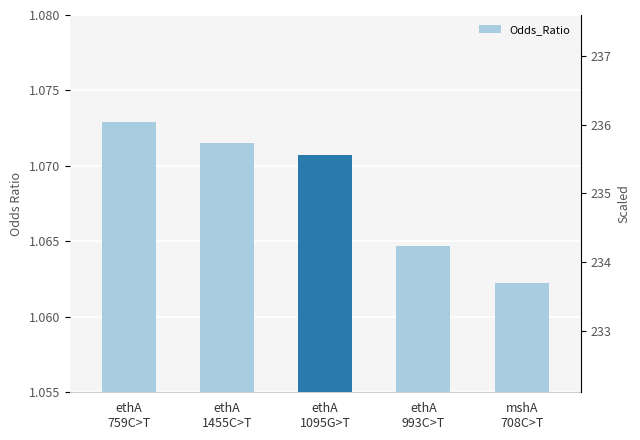

What is the ratio of the value at ethA
993C>T to the value at ethA
1095G>T?

1.0